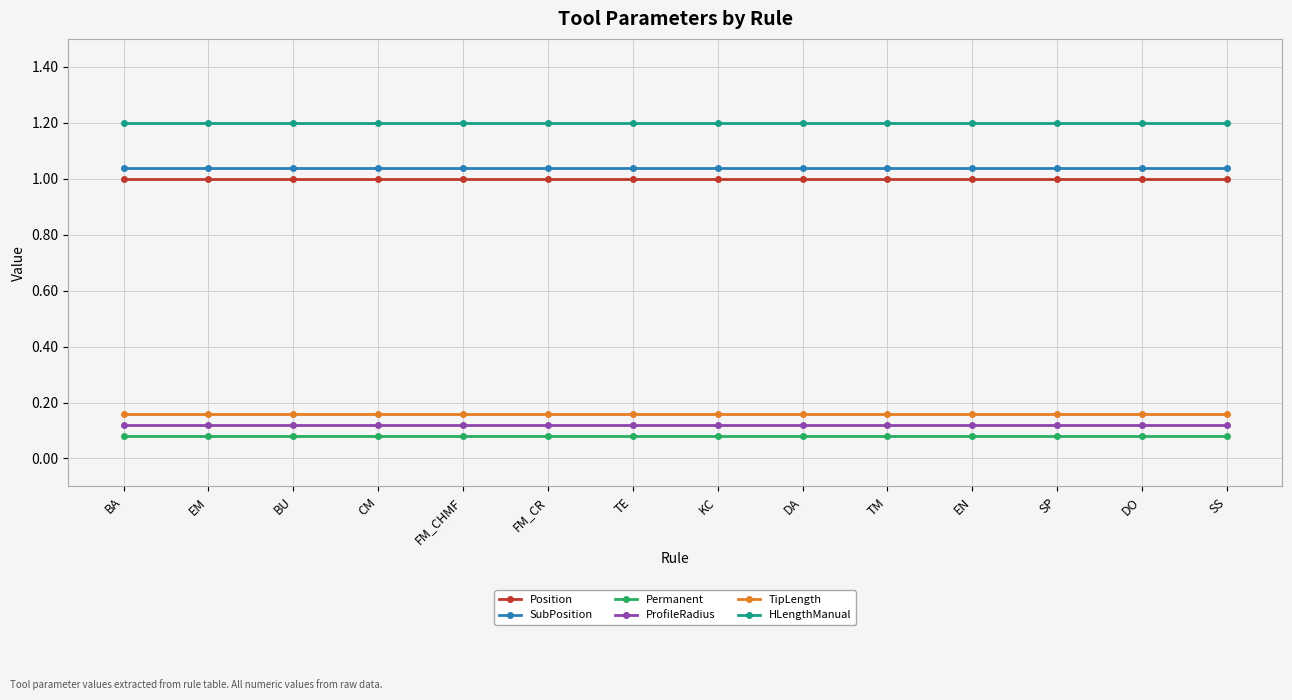

True or false: TipLength and ProfileRadius cross at least once.

False